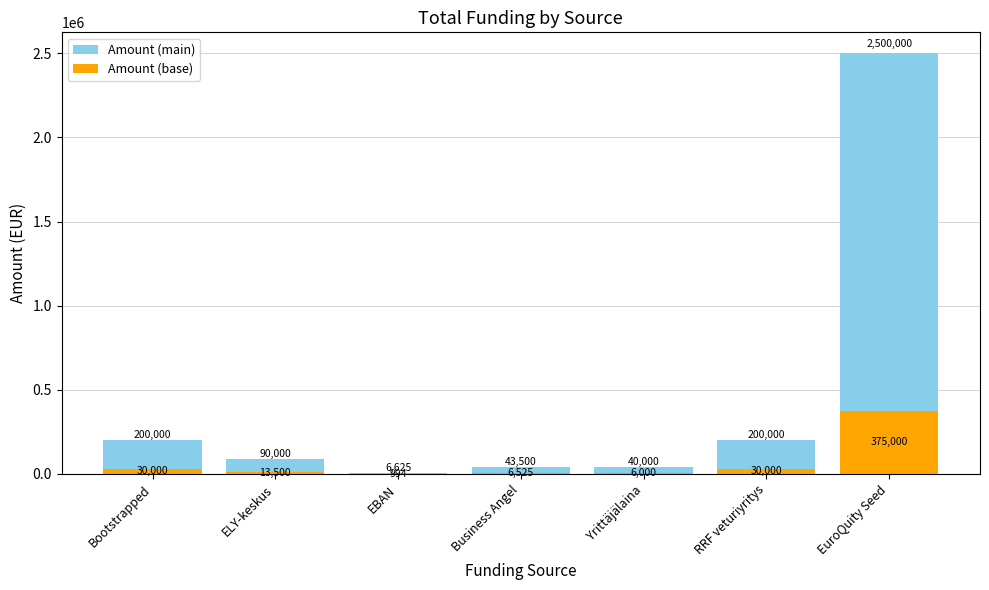

Where does the Amount (base) series first go above 13500?

Bootstrapped